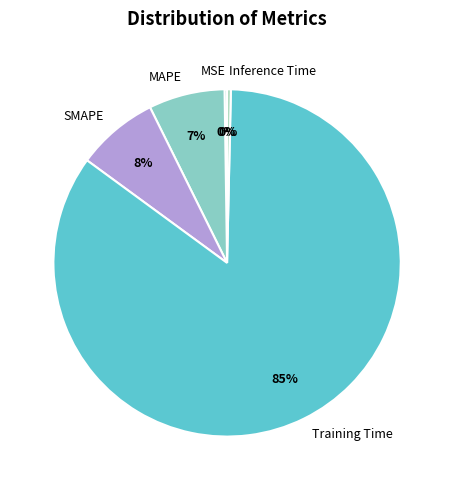

Between Inference Time and SMAPE, which is larger?

SMAPE